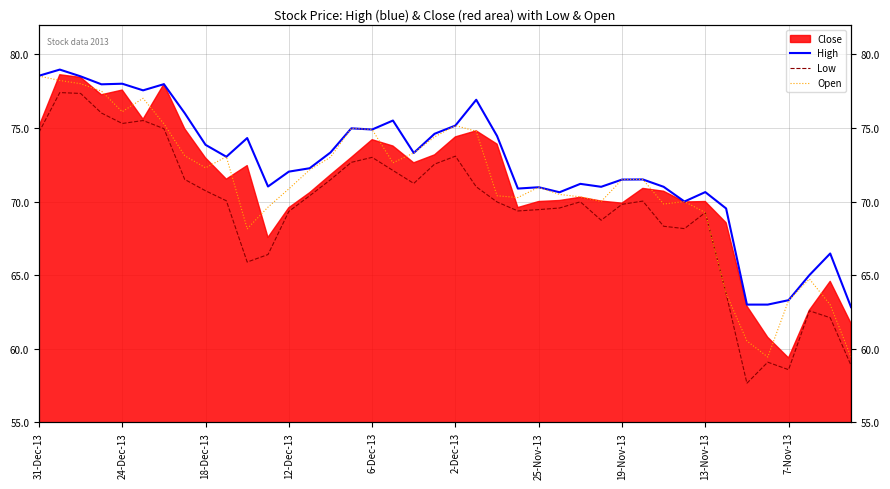

True or false: Low has a value of 58.9 at 39.

True